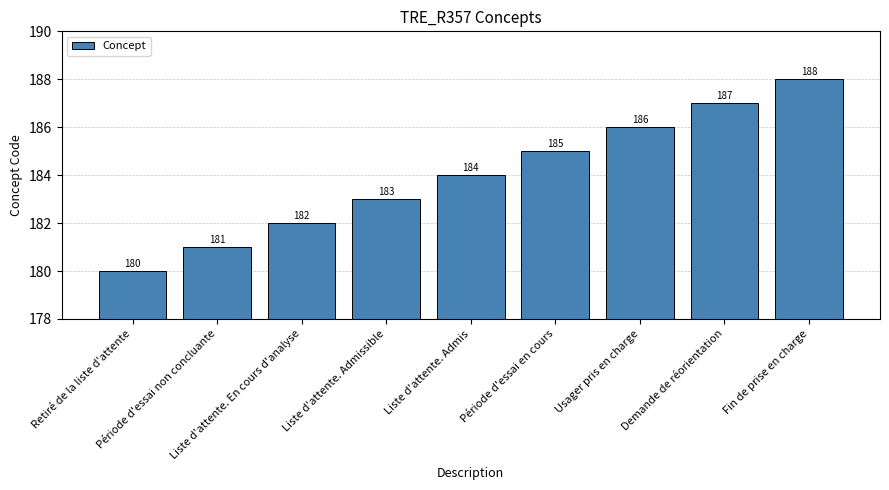

List the labels in order of value, smallest first.

Retiré de la liste d'attente, Période d'essai non concluante, Liste d'attente. En cours d'analyse, Liste d'attente. Admissible, Liste d'attente. Admis, Période d'essai en cours, Usager pris en charge, Demande de réorientation, Fin de prise en charge